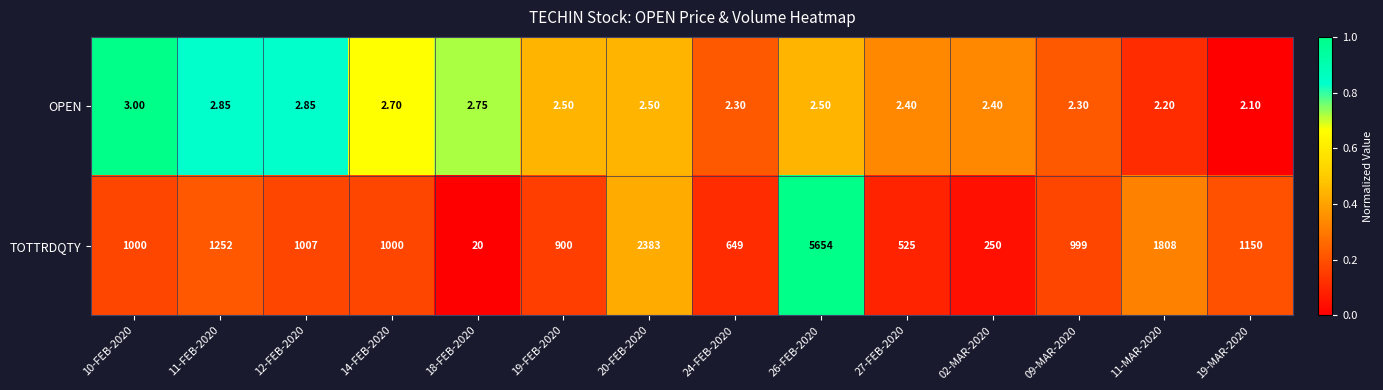

Rank the series at 12-FEB-2020 from lowest to highest value.

OPEN, TOTTRDQTY